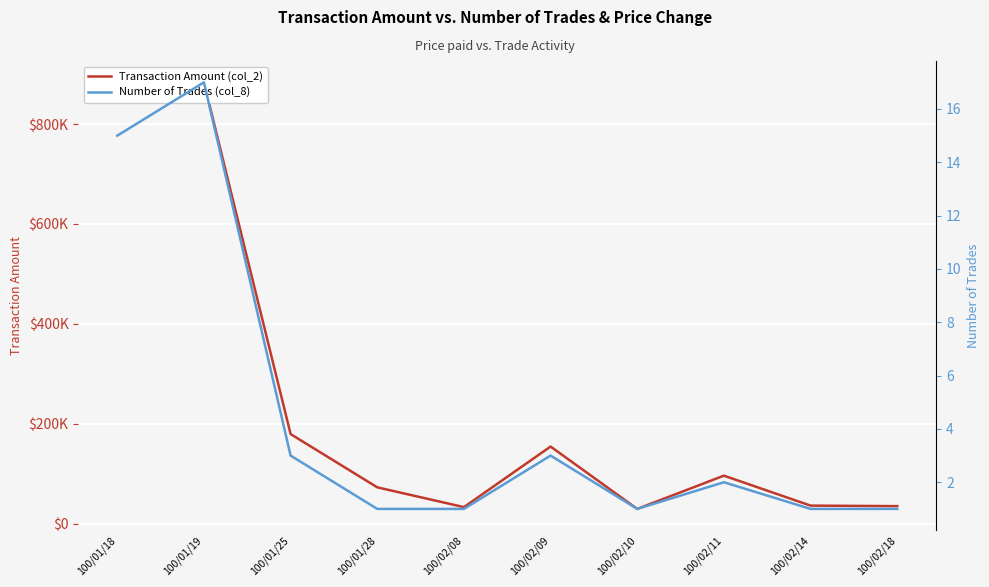

Reading right to left, extract all data points from this chart.

Transaction Amount (col_2): 100/02/18=35000	100/02/14=36000	100/02/11=96000	100/02/10=29400	100/02/09=154290	100/02/08=33000	100/01/28=72600	100/01/25=179310	100/01/19=883640	100/01/18=869460
Number of Trades (col_8): 100/02/18=1	100/02/14=1	100/02/11=2	100/02/10=1	100/02/09=3	100/02/08=1	100/01/28=1	100/01/25=3	100/01/19=17	100/01/18=15